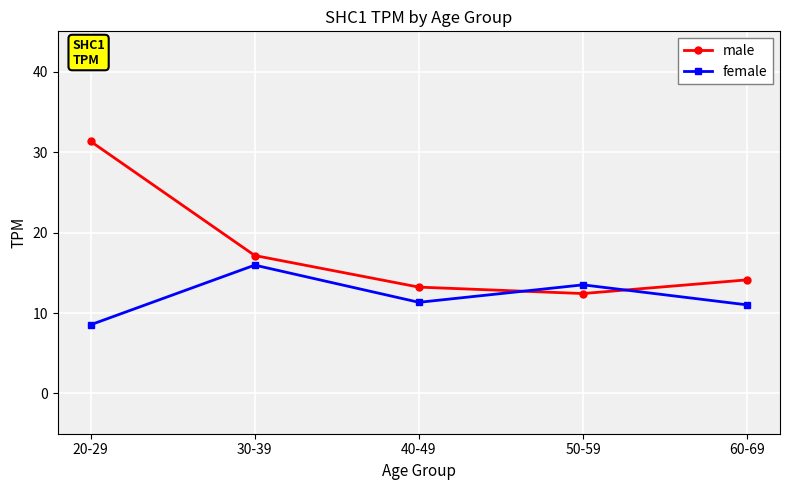

Count the number of data series in this chart.

2